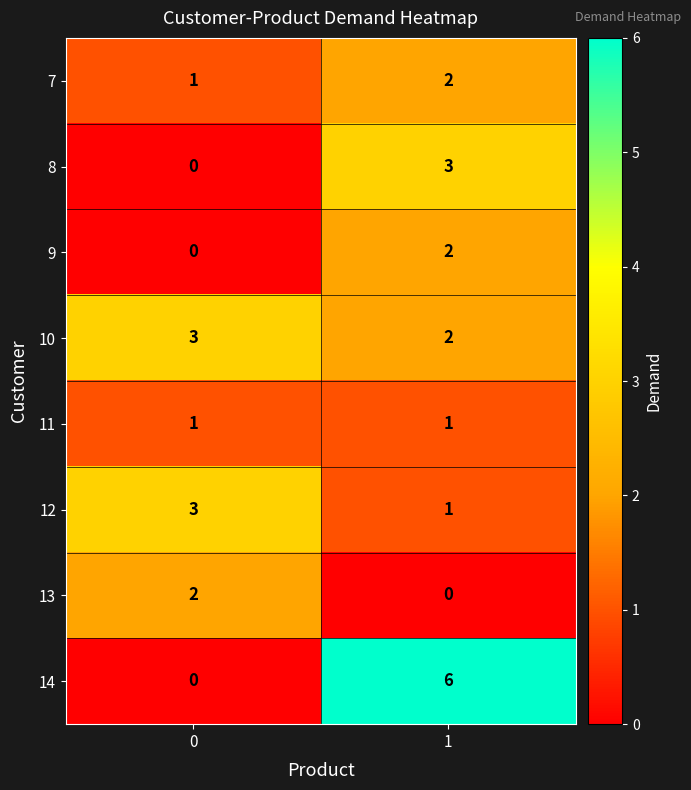

What is the sum of the 14 values at 0 and 1?

6